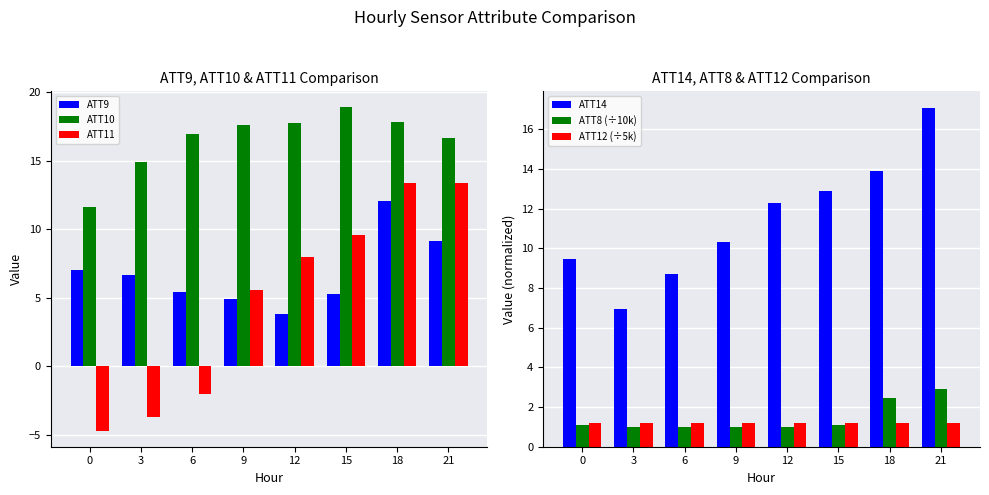

How many negative values does the ATT11 series have?

3